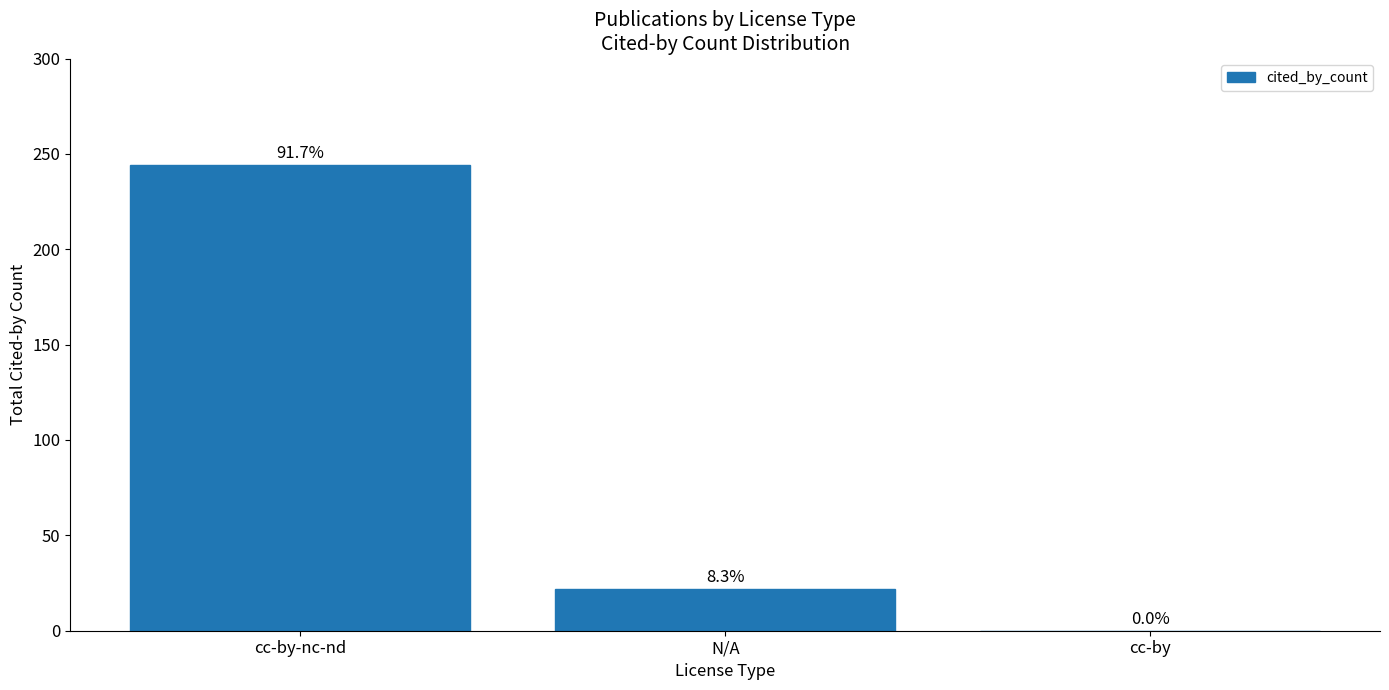

What is the sum of the values at cc-by-nc-nd and N/A?

266